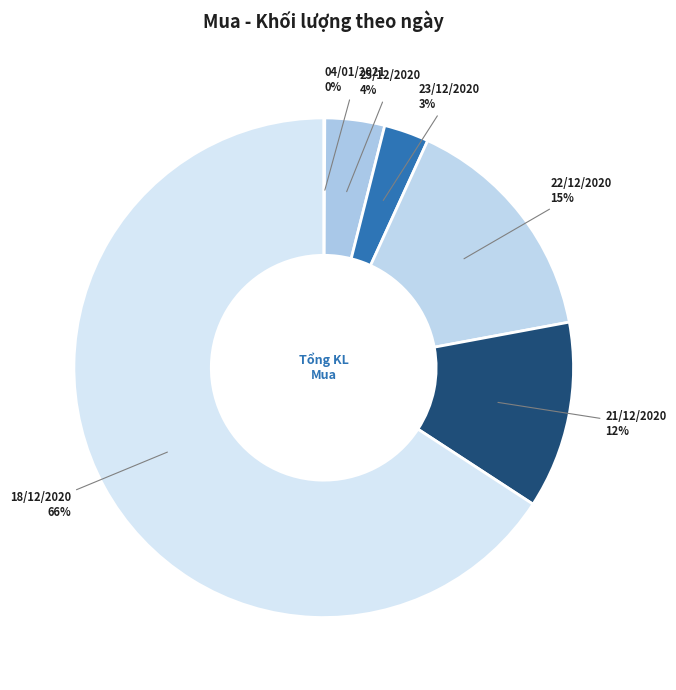

Does 18/12/2020 represent more than half of the total?

Yes